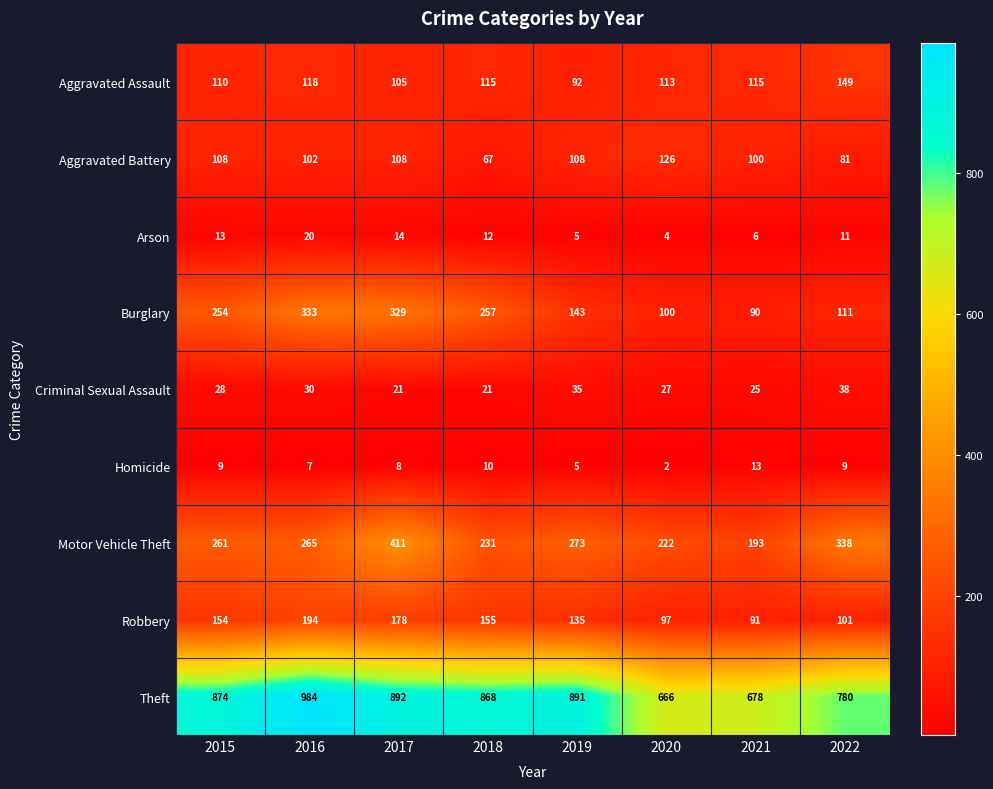

The Homicide series shows 13 at 2021. True or false?

True